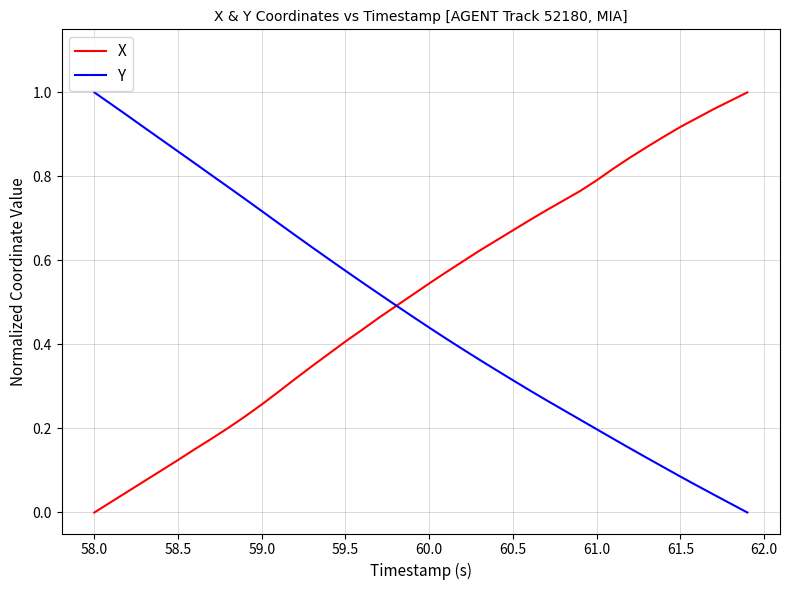

Is it true that X equals 0.0 at 58.0?

True